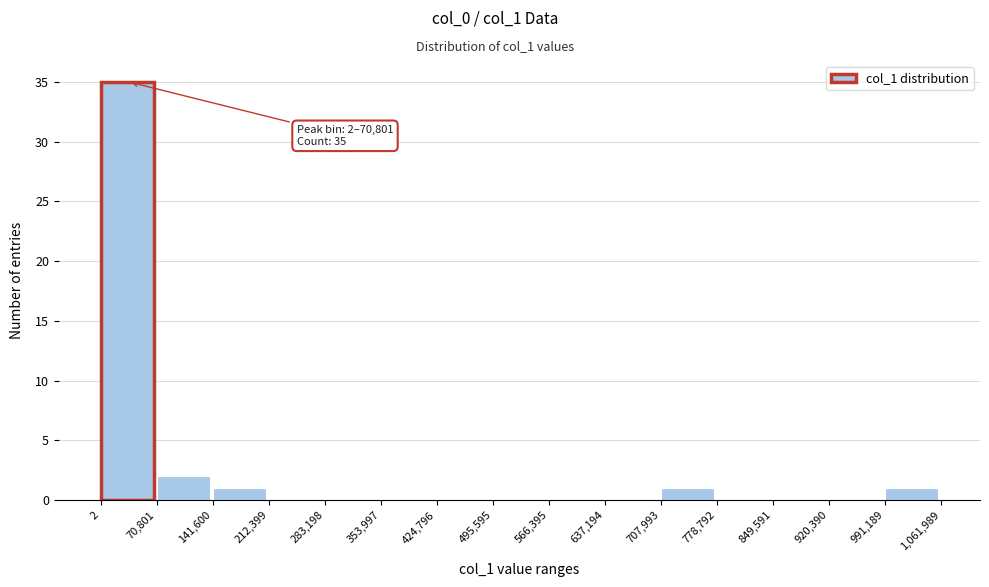

Over which range of the x-axis is the bar tallest?

2 to 70,801